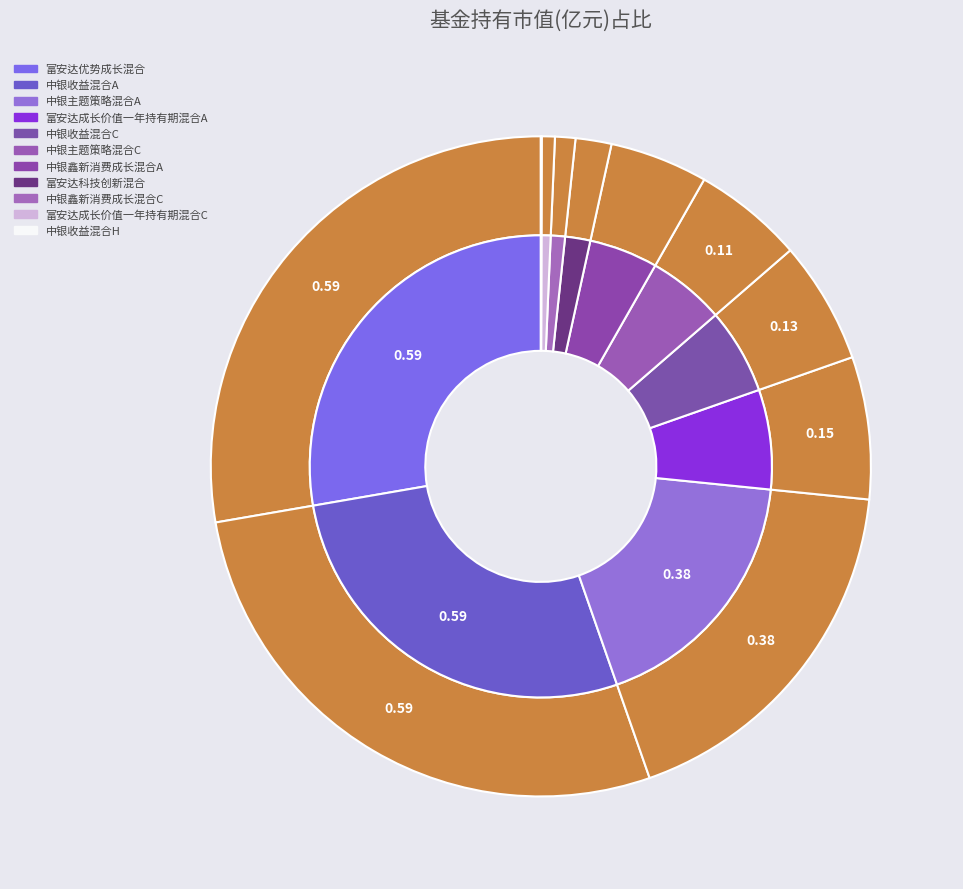

Which has a higher value, 中银主题策略混合C or 富安达优势成长混合?

富安达优势成长混合